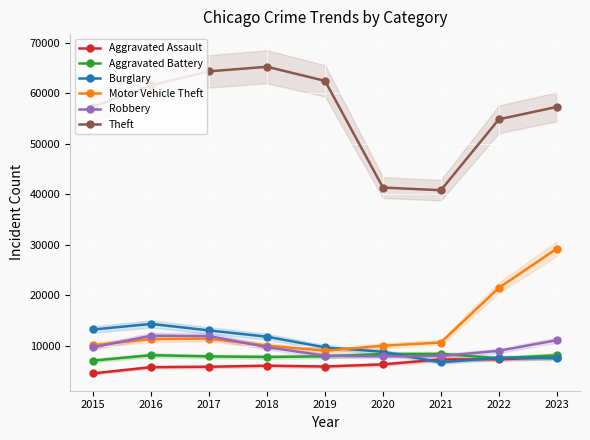

Where does the Aggravated Assault series first go above 6001?

2020